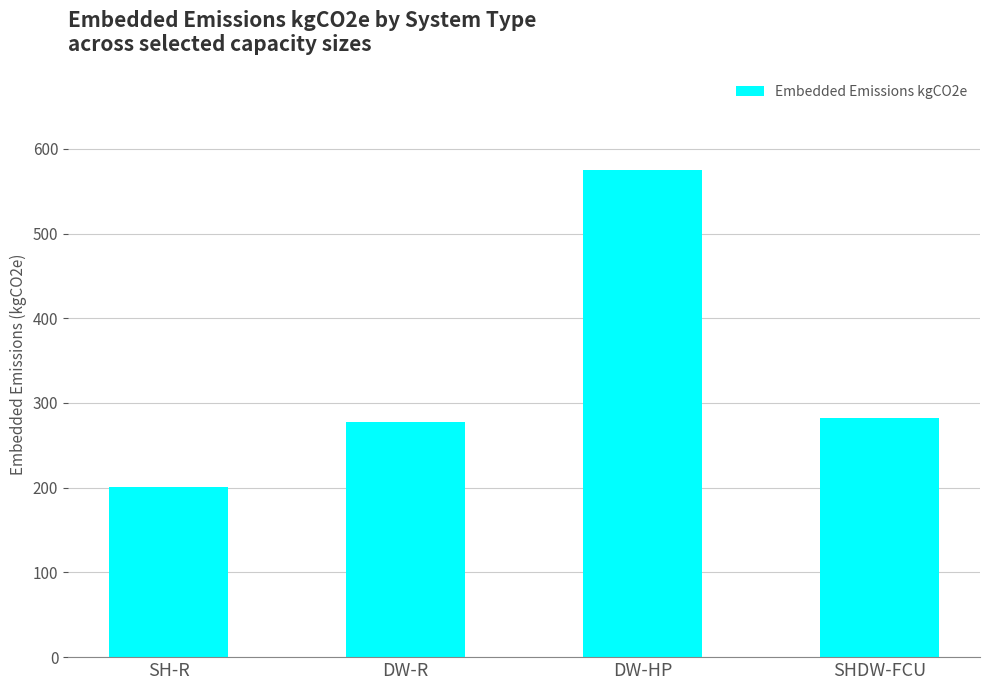

Where does the data first go above 282?

DW-HP